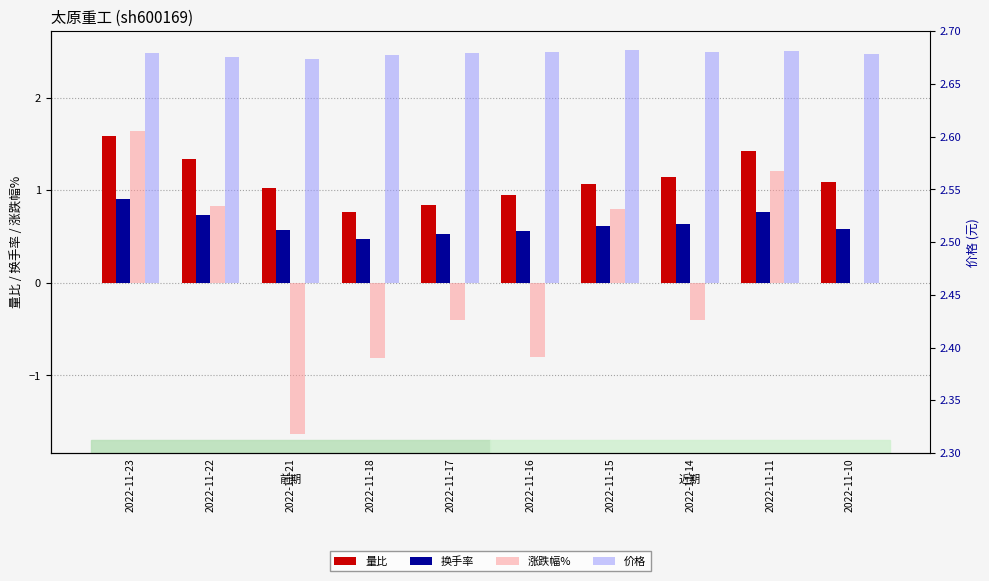

What is the total value across all series at 2022-11-11?

5.9